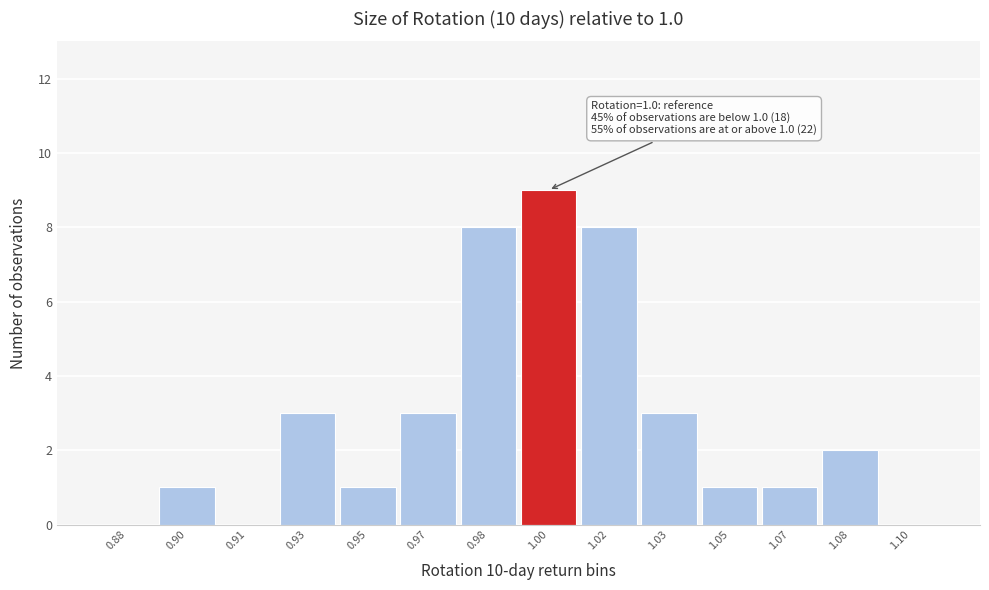

Reading right to left, what are all the values shown in this chart?

1.10=0	1.08=2	1.07=1	1.05=1	1.03=3	1.02=8	1.00=9	0.98=8	0.97=3	0.95=1	0.93=3	0.91=0	0.90=1	0.88=0